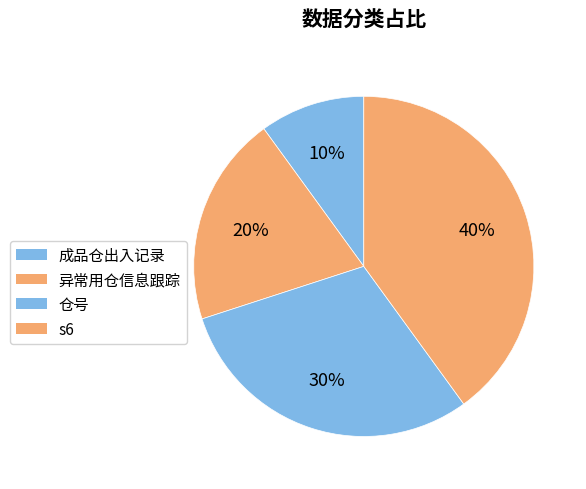

How many slices are in this pie chart?

4